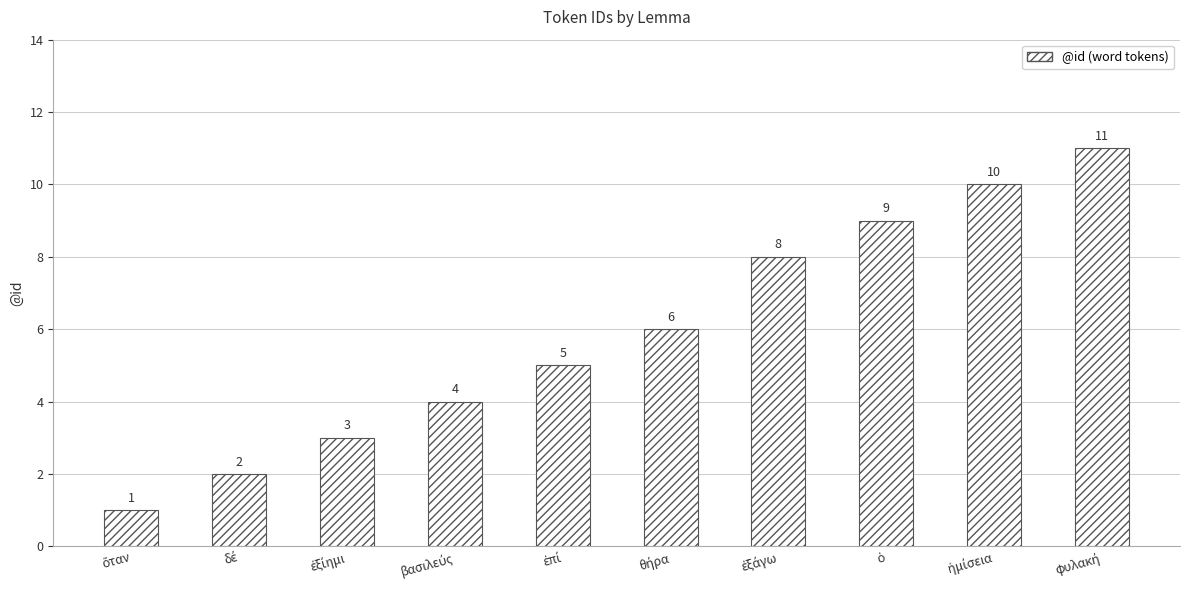

What is the sum of all values?

59